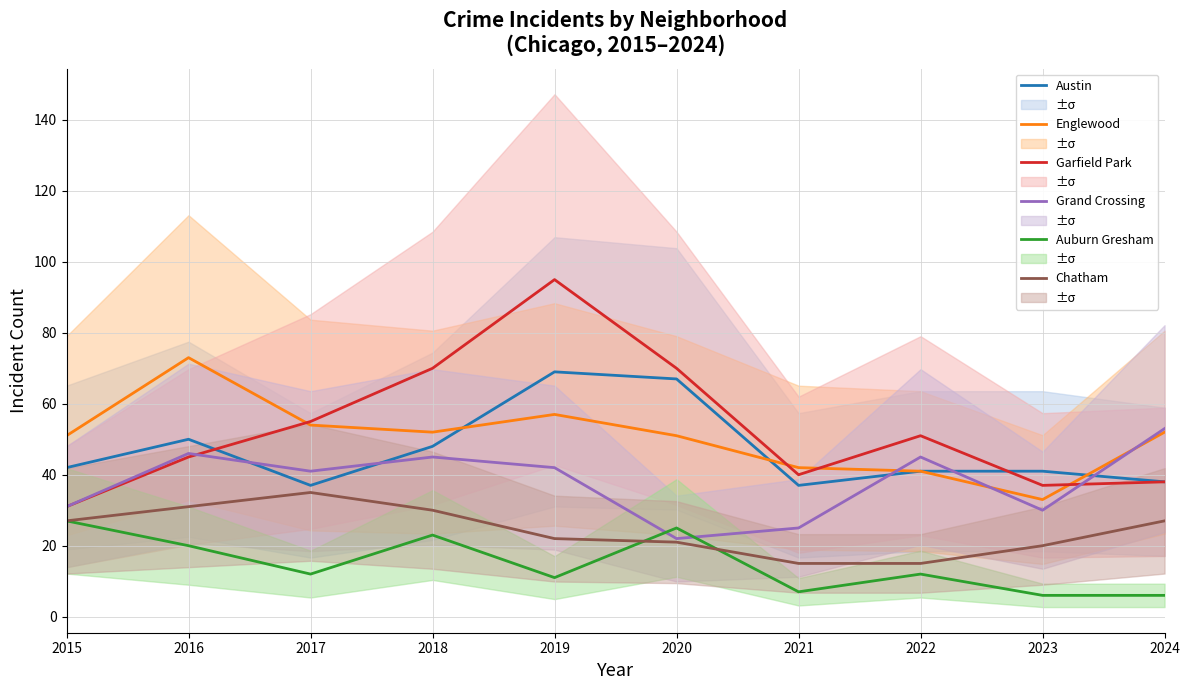

How many values in the Englewood series exceed 52?

3